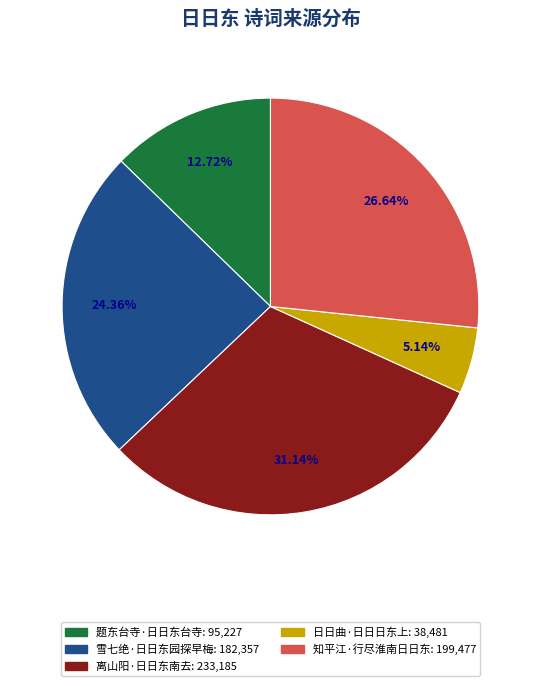

What is the ratio of the value at 雪七绝·日日东园探早梅 to the value at 题东台寺·日日东台寺?

1.9